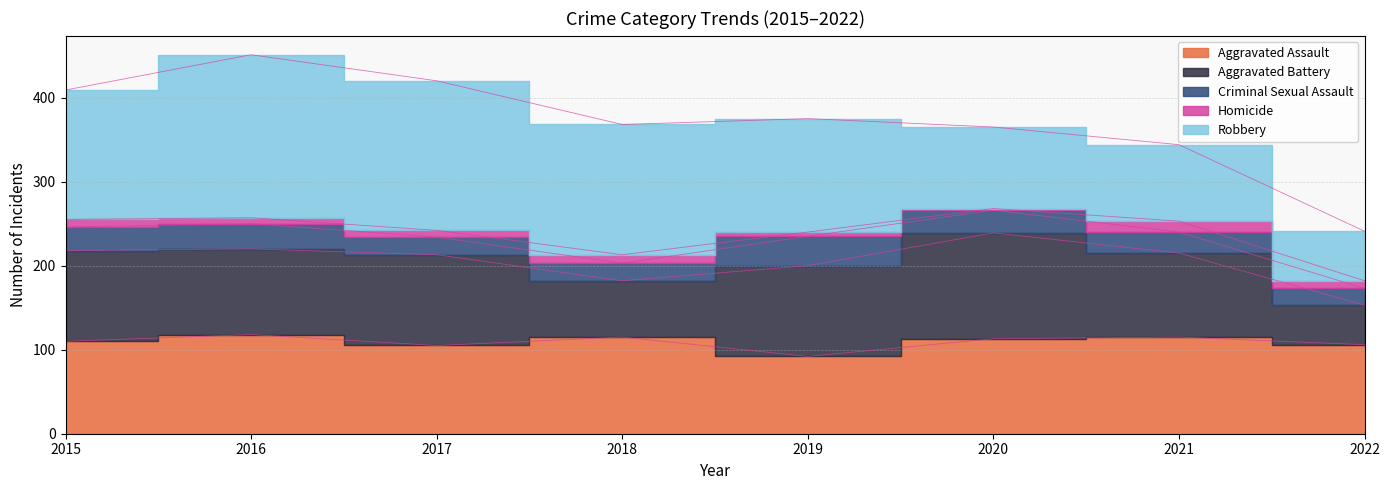

What is the maximum value shown in the chart?

194